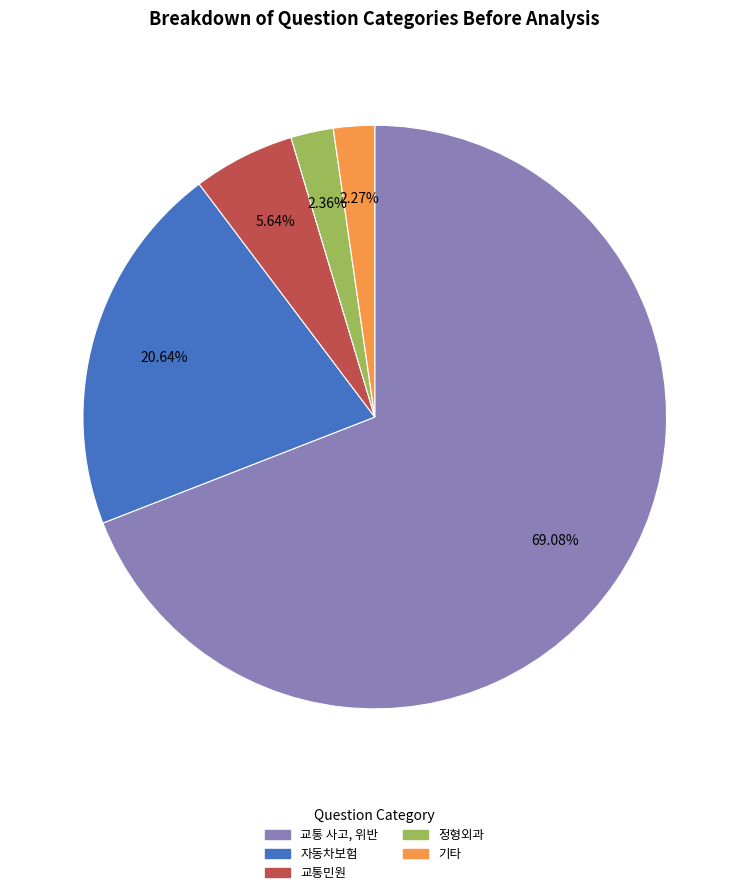

Count the number of slices in the pie.

5